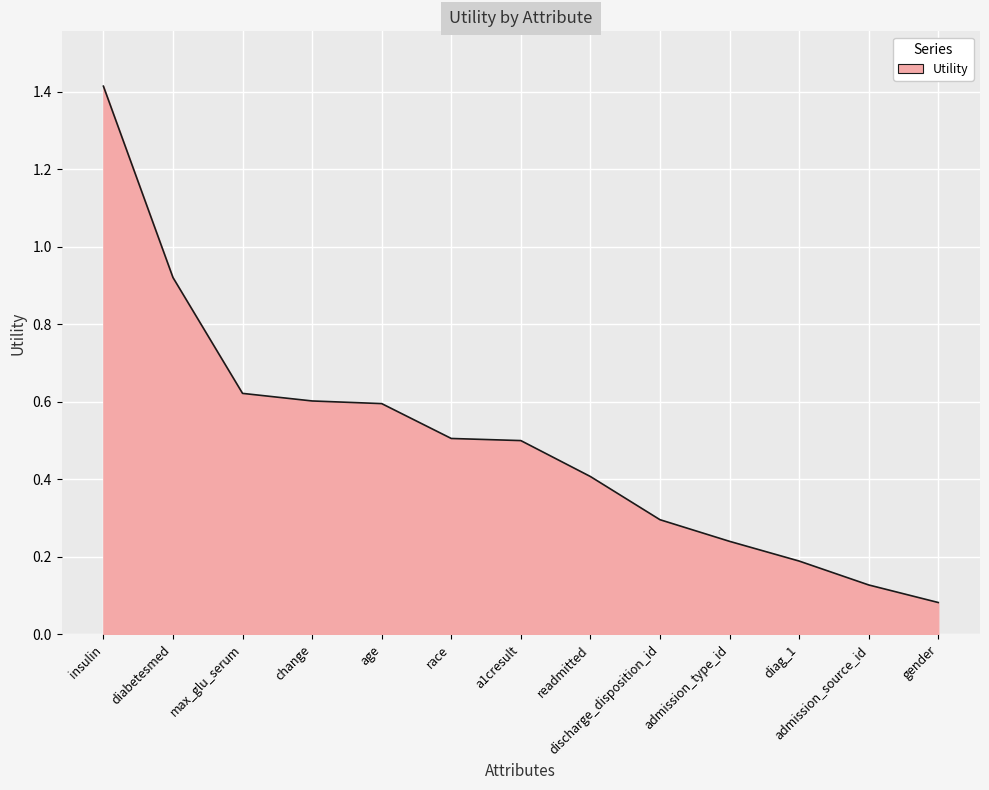

What is the difference between the maximum and minimum values?

1.3